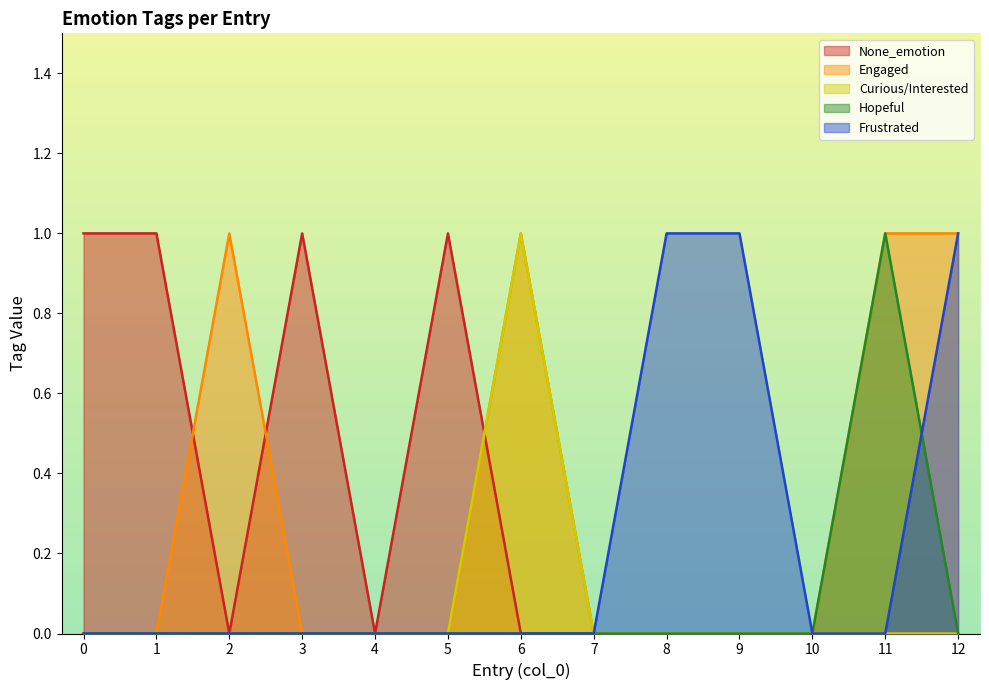

How many Curious/Interested values are between 0 and 1?

13